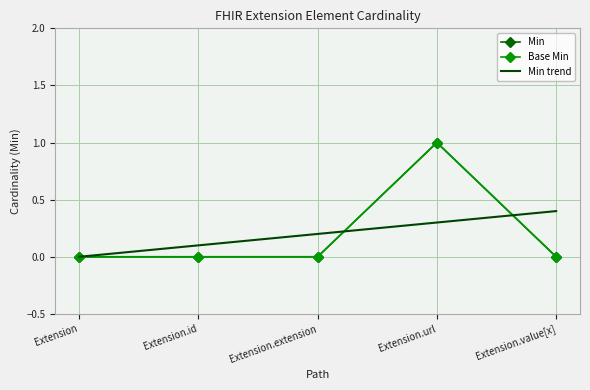

How many categories are shown in the chart?

5